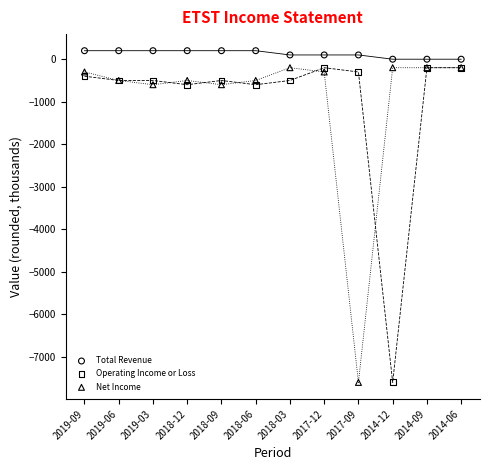

What are all the series names shown in the legend?

Total Revenue, Operating Income or Loss, Net Income